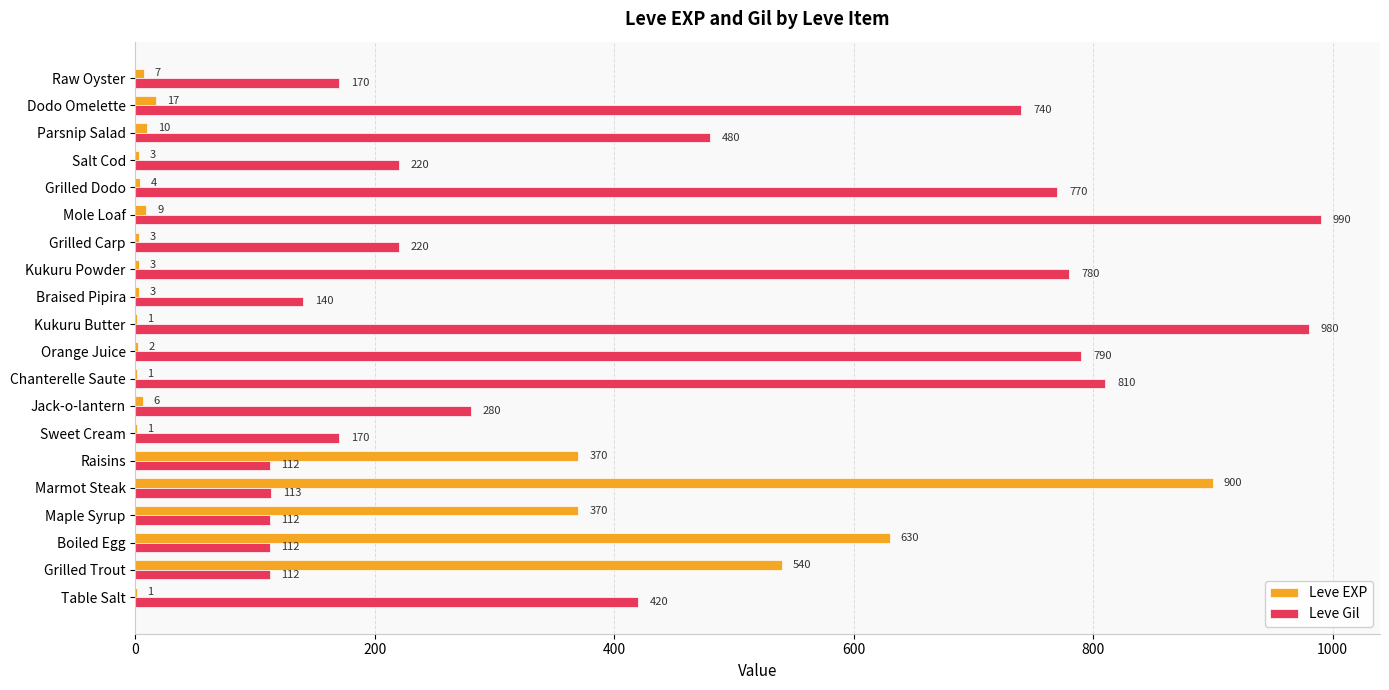

At which category is the sum across all series the highest?

Marmot Steak